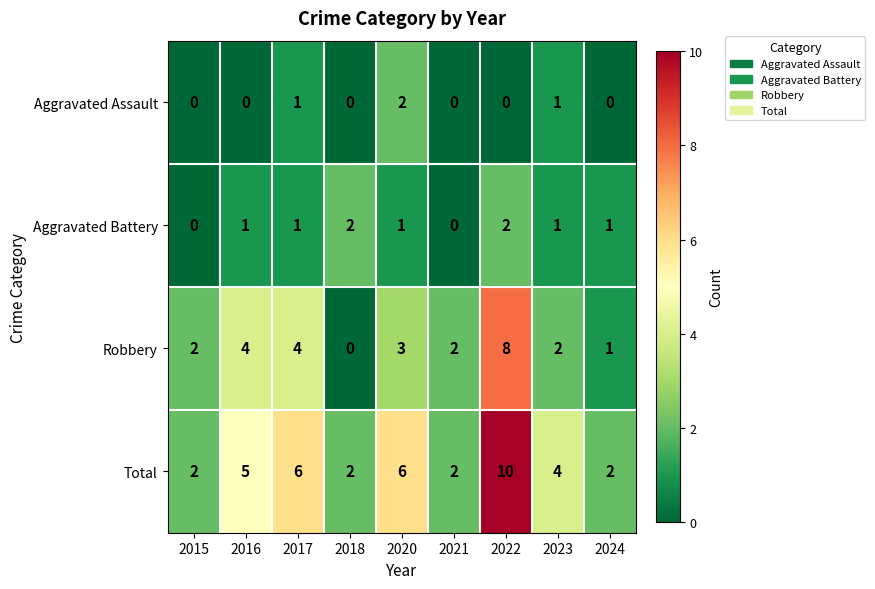

At 2020, list the series in order from smallest to largest.

Aggravated Battery, Aggravated Assault, Robbery, Total